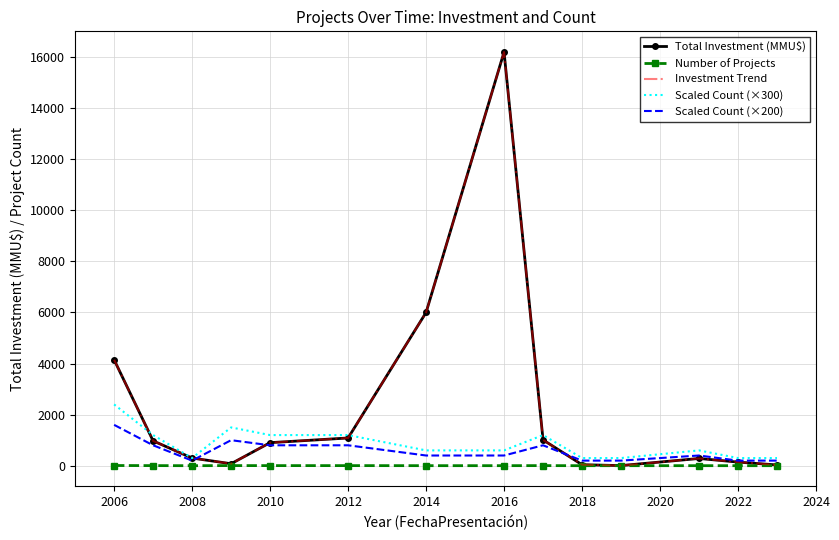

True or false: Scaled Count (×200) and Scaled Count (×300) intersect in this chart.

False